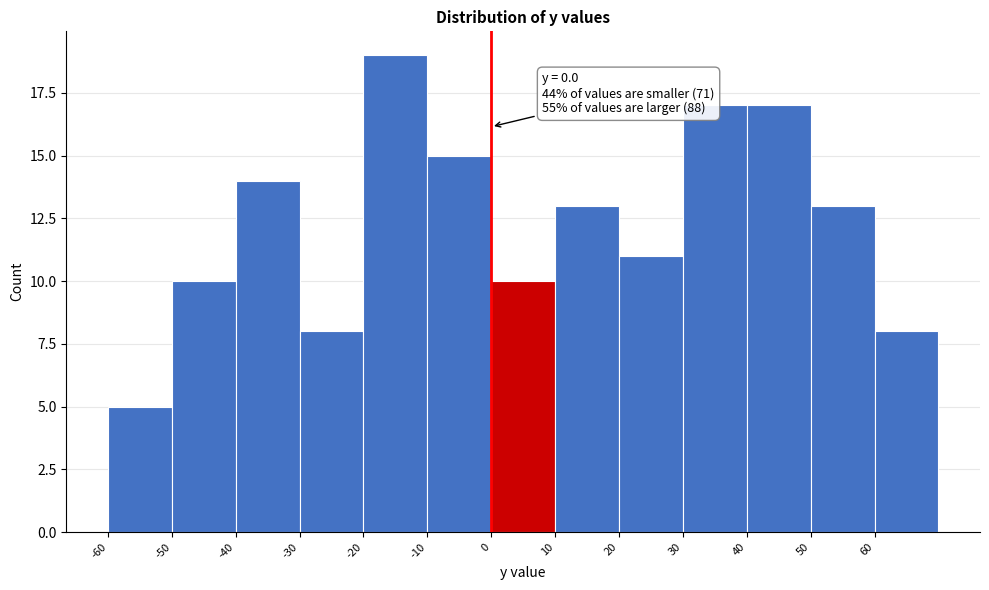

Which range on the x-axis has the tallest bar?

-20 to -10